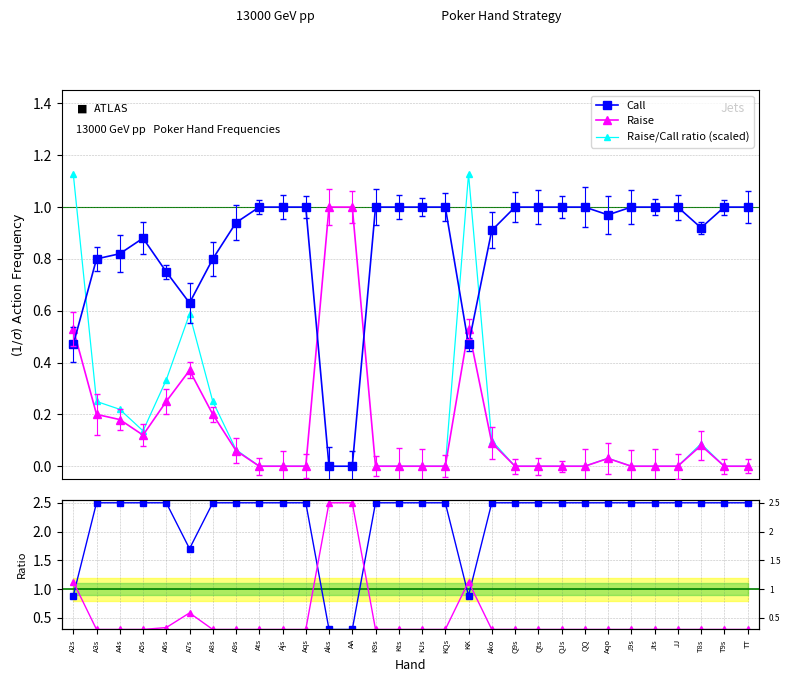

At which category does the chart reach its peak across all series?

A3s